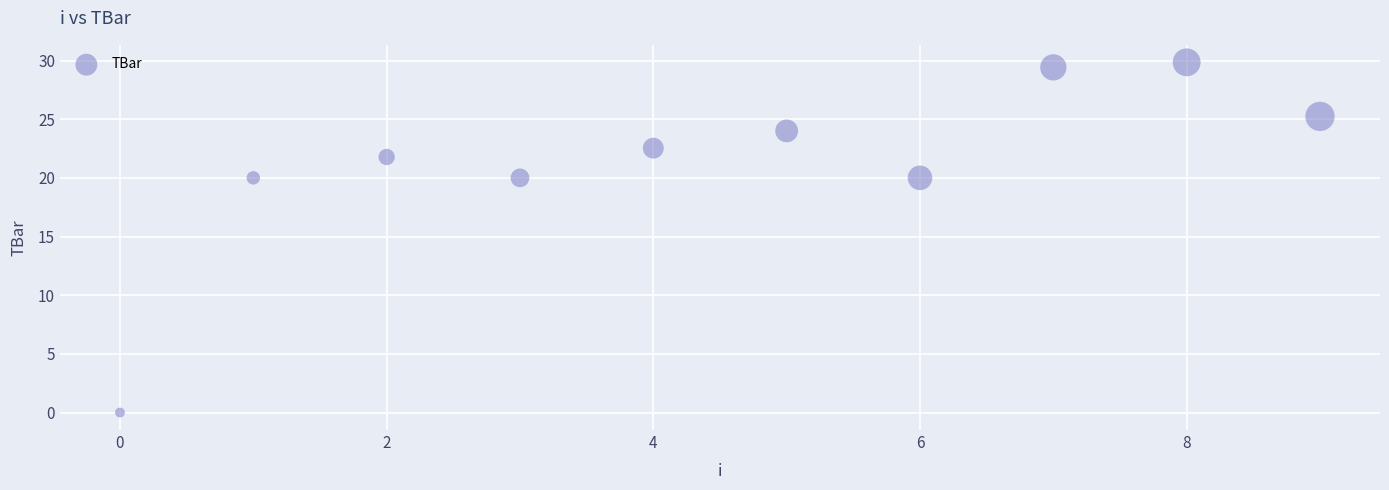

What is the range of Y values (max minus min)?

29.8